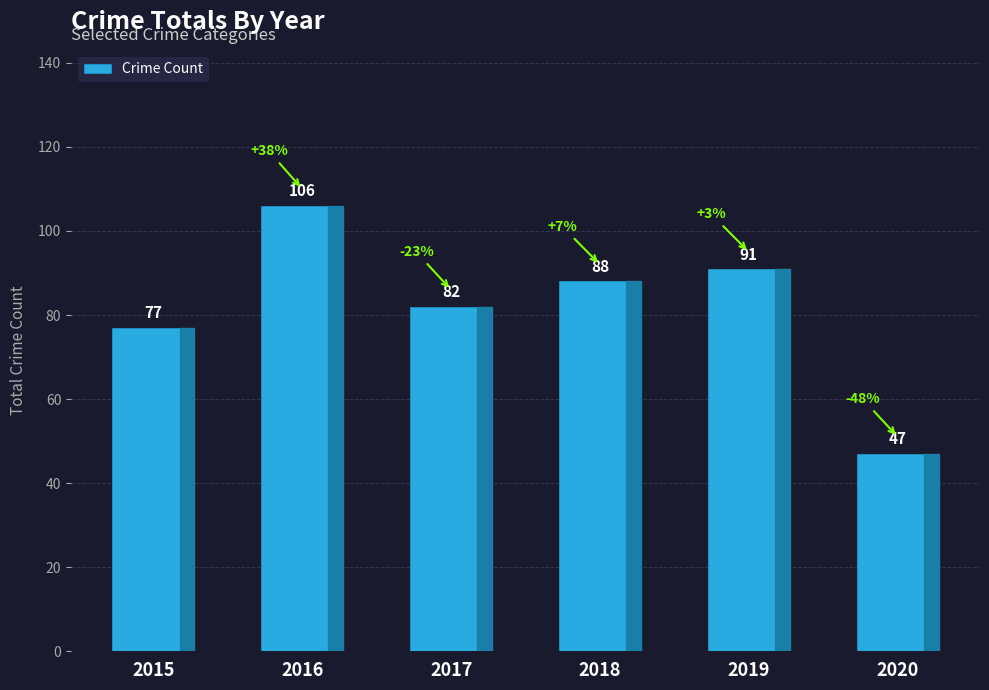

Which has a higher value, 2020 or 2017?

2017